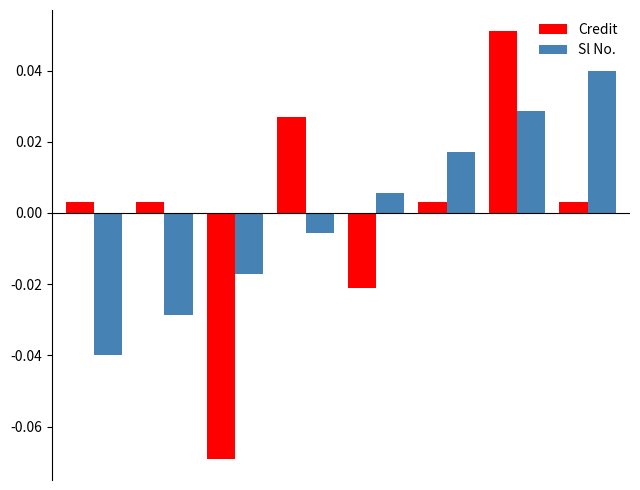

How many bars are there in total?

16